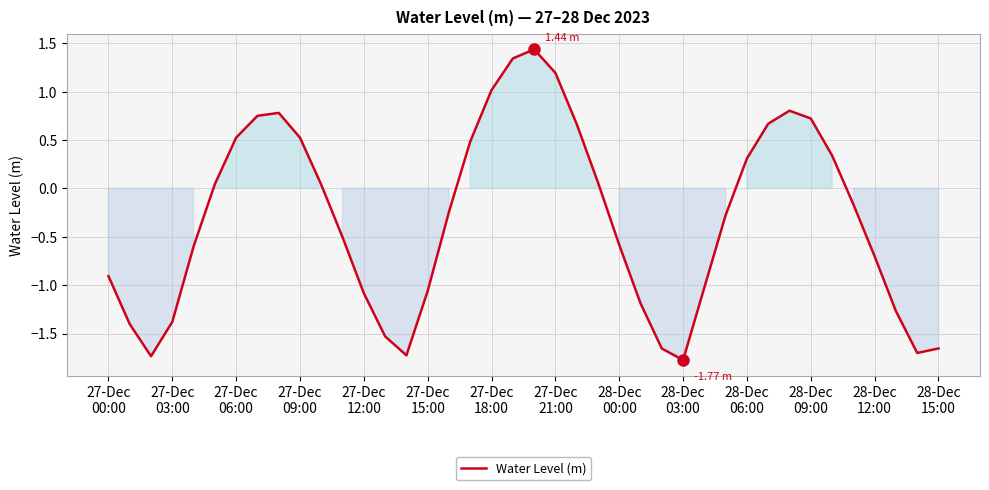

What is the difference between the maximum and minimum values?

3.2